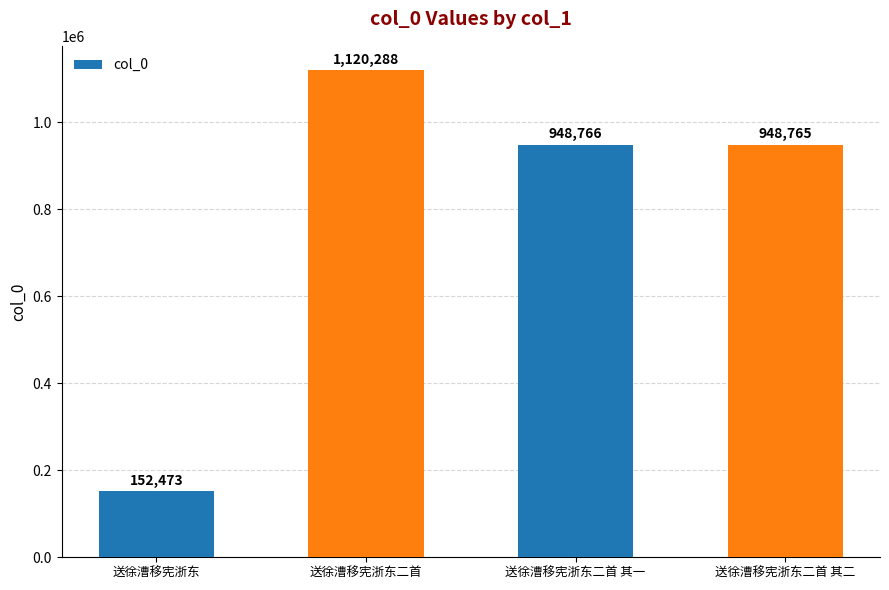

What is the maximum value shown in the chart?

1120288